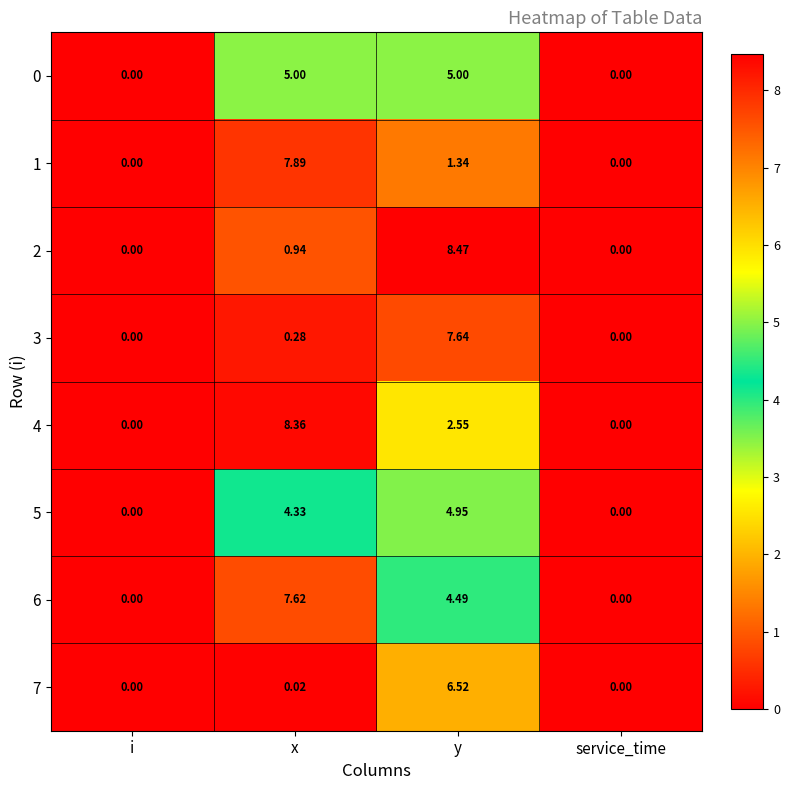

Which series changed the most between y and service_time?

2